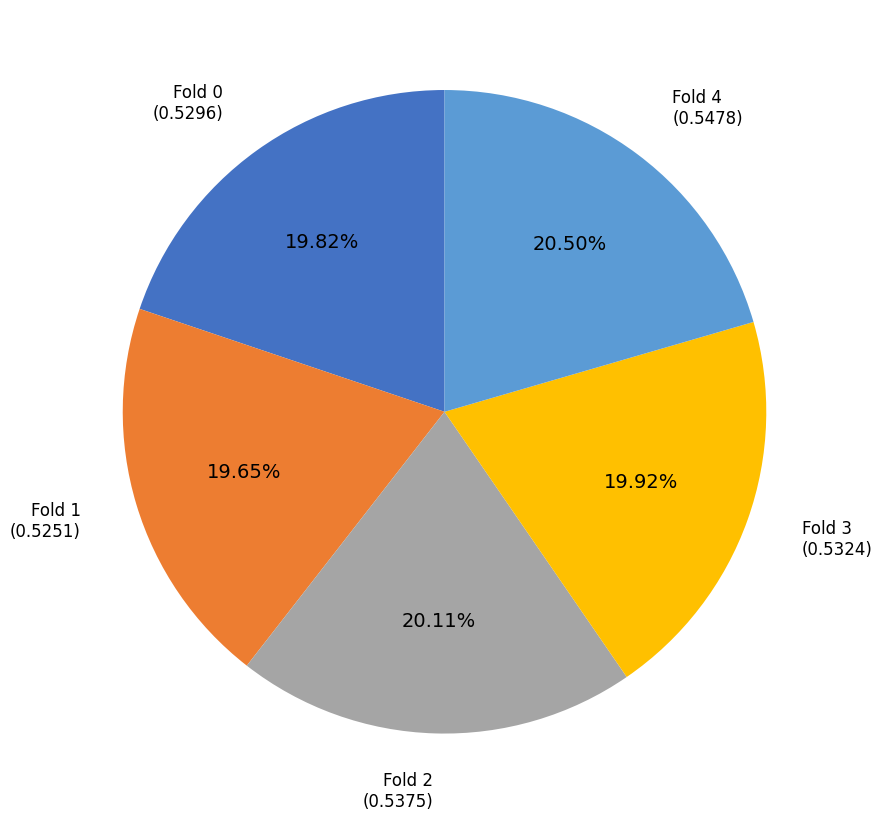

To the nearest percent, what portion does Fold 3 represent?

20%